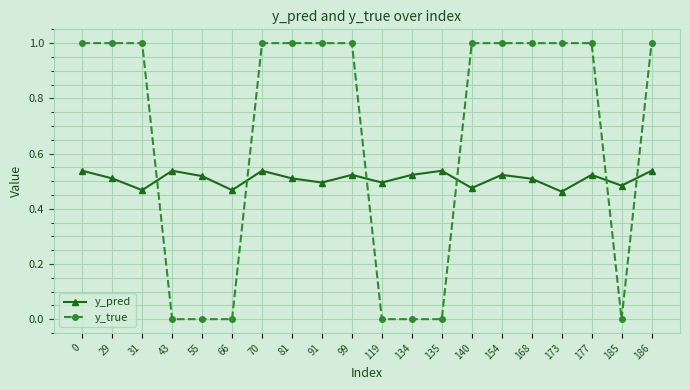

How many interior local valleys does the y_pred series have?

7